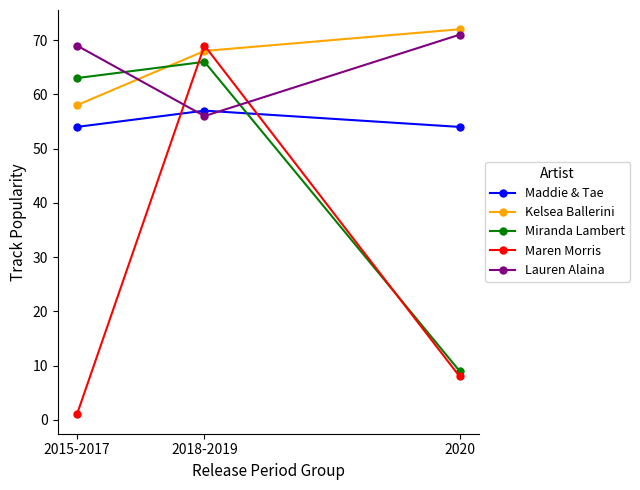

What is the label of the 2nd point from the right?

2018-2019